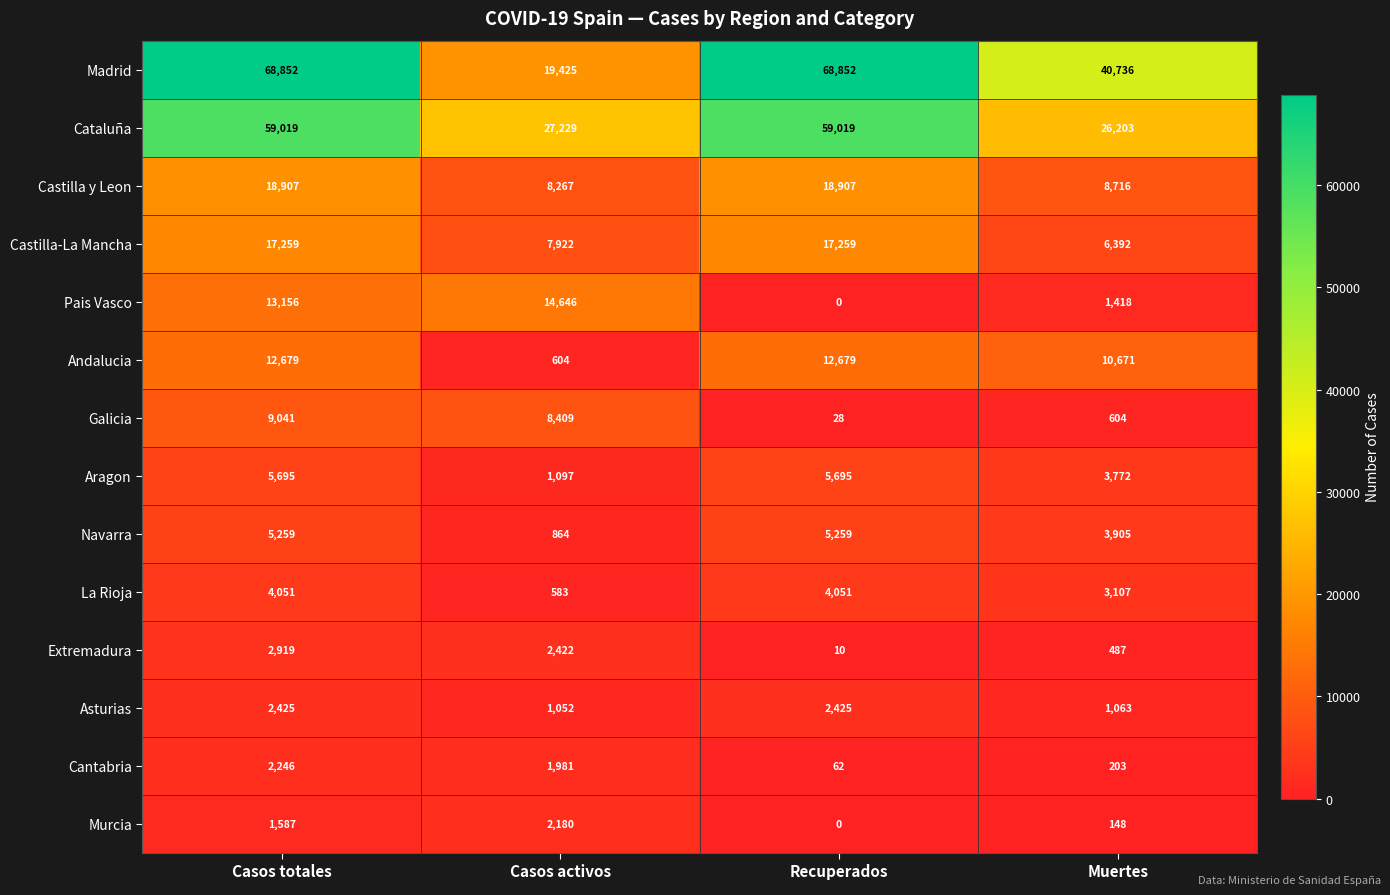

Is it true that La Rioja equals 793 at Casos activos?

False